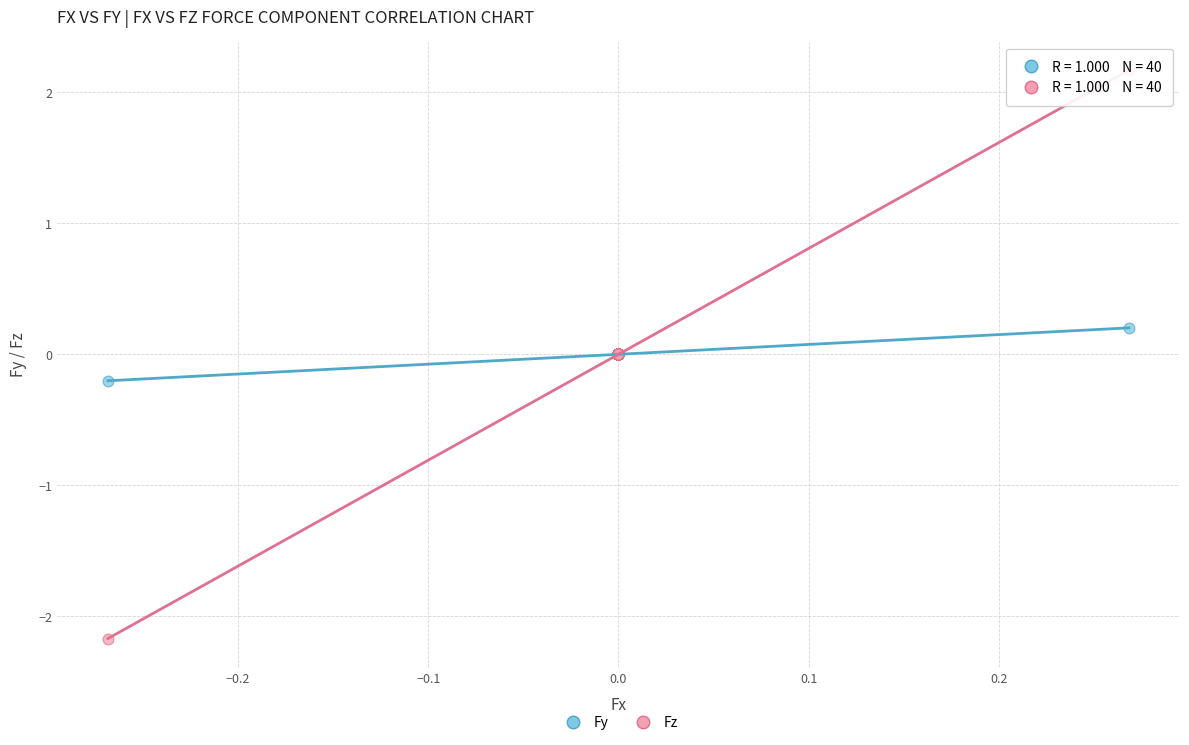

Which series reaches the minimum Y coordinate?

Fz